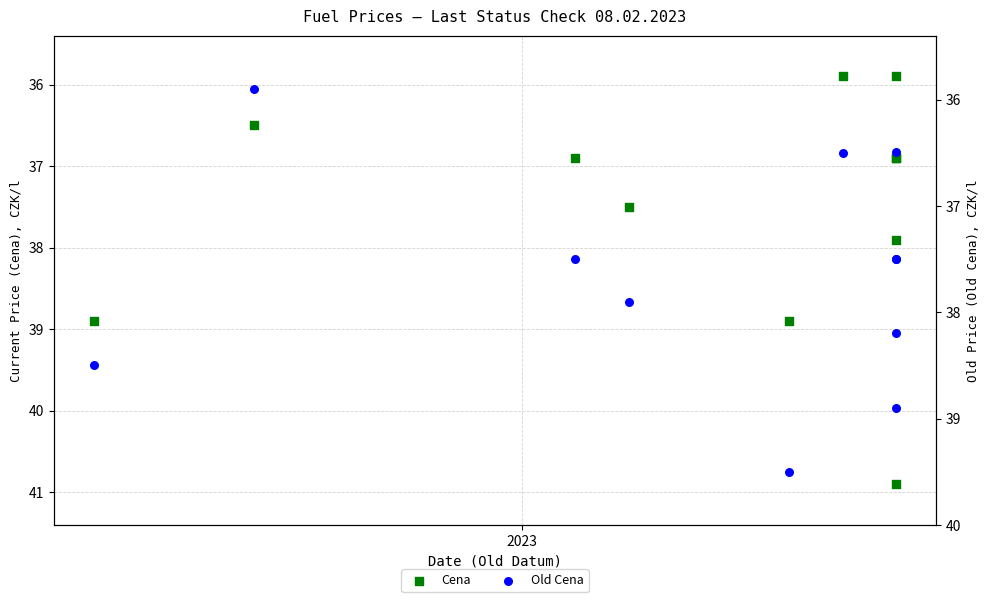

What are all the series names shown in the legend?

Cena, Old Cena